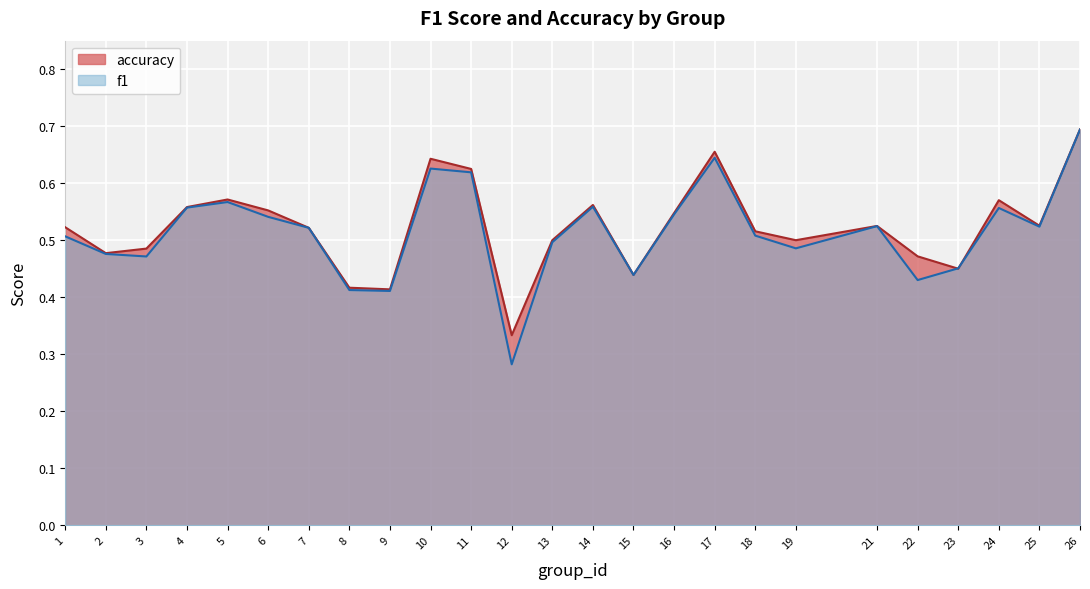

Which series has the widest spread of values?

f1